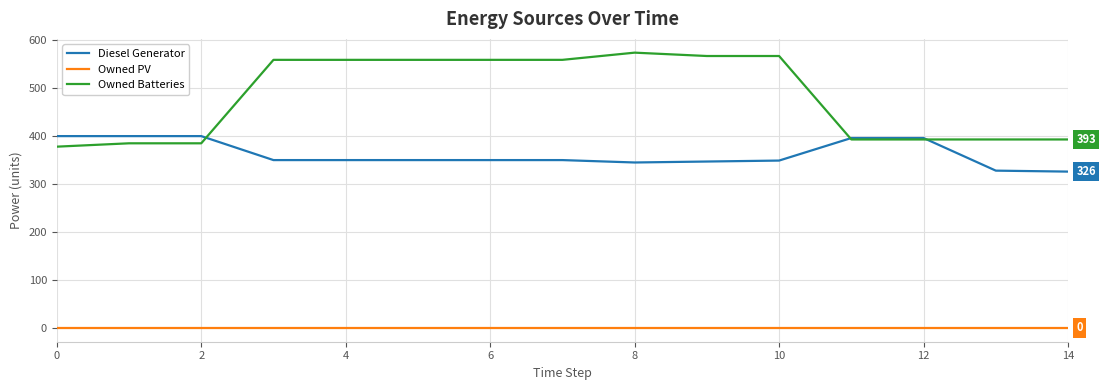

At how many categories does at least one series exceed 65?

15